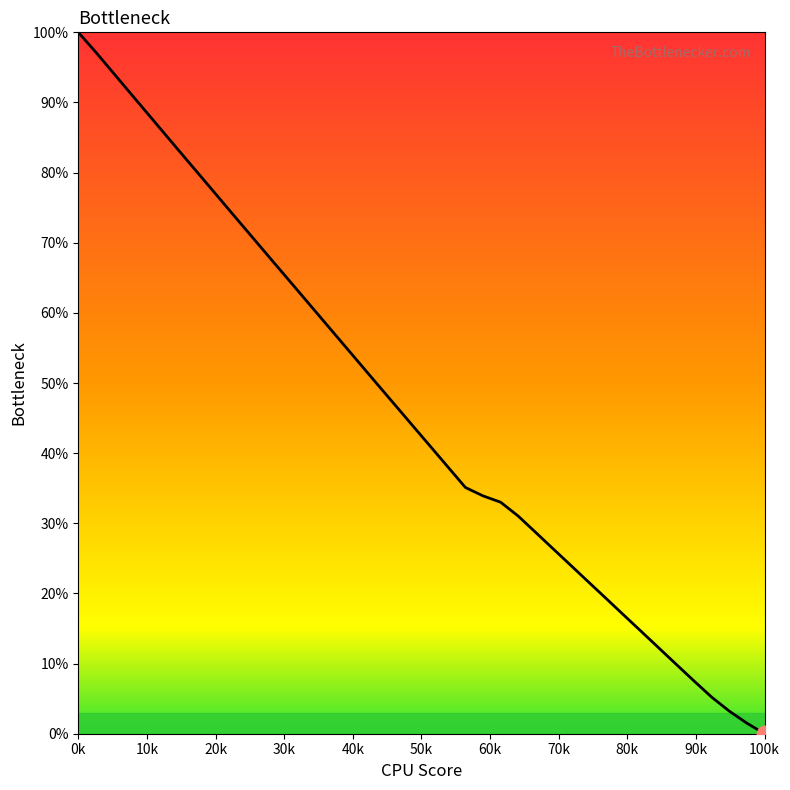

What is the maximum value shown in the chart?

100.0